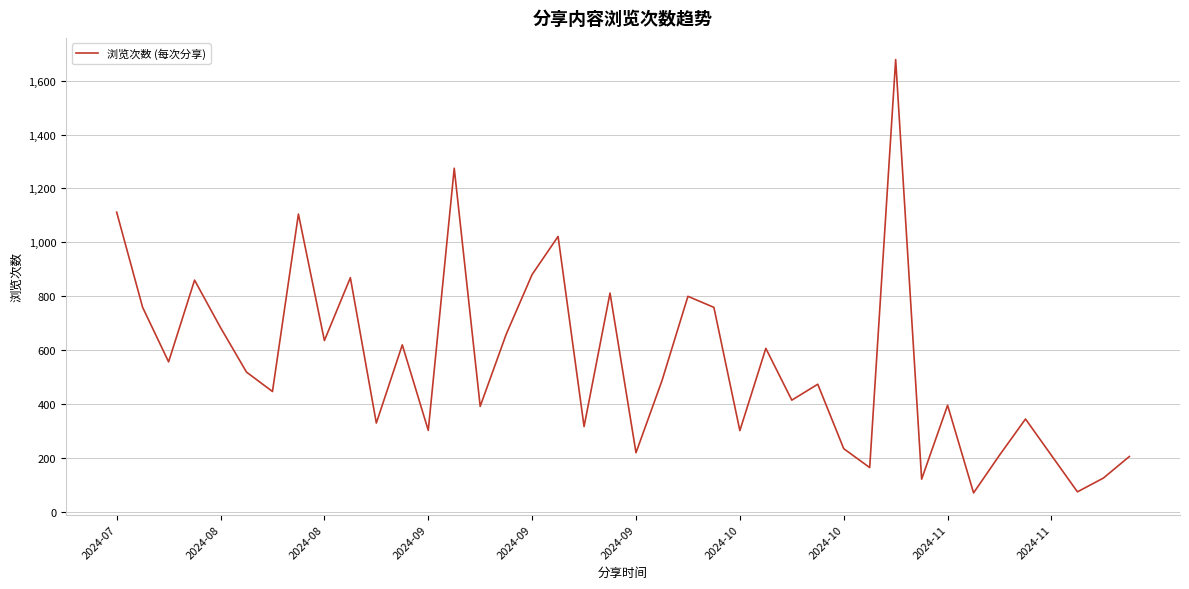

What is the smallest value displayed?

71